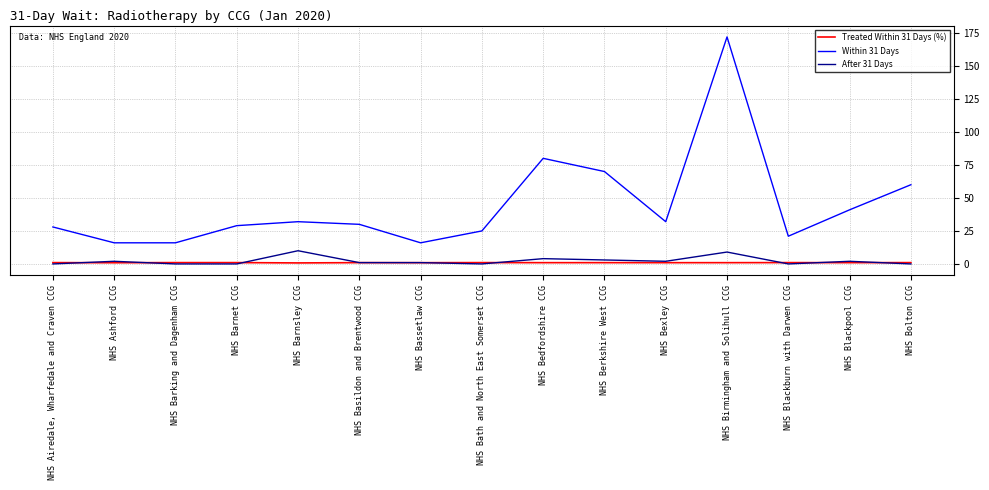

True or false: Within 31 Days has a value of 172.0 at NHS Birmingham and Solihull CCG.

True